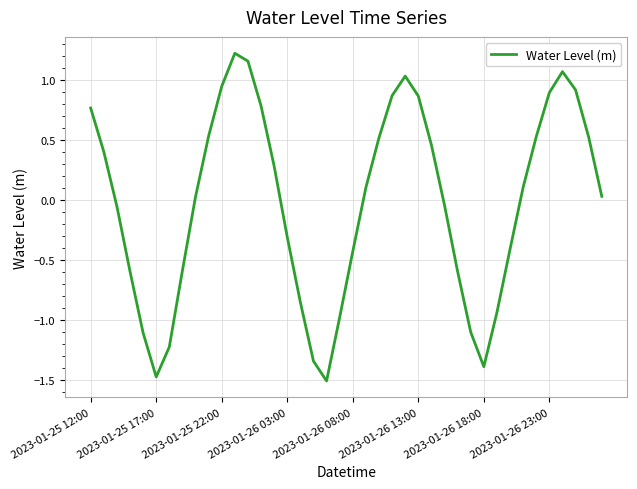

What is the difference between the maximum and minimum values?

2.7